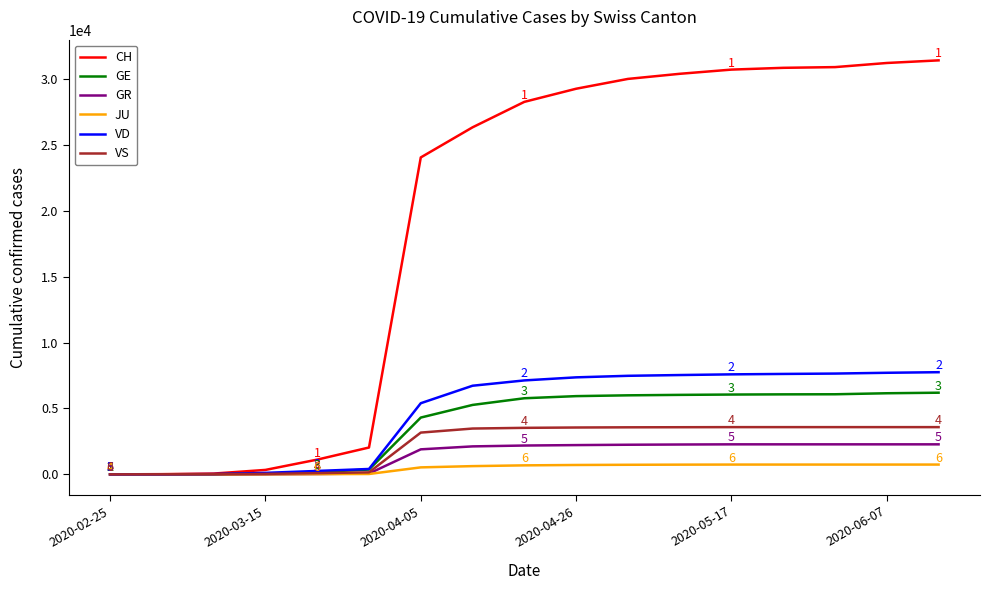

What are all the series names shown in the legend?

CH, GE, GR, JU, VD, VS